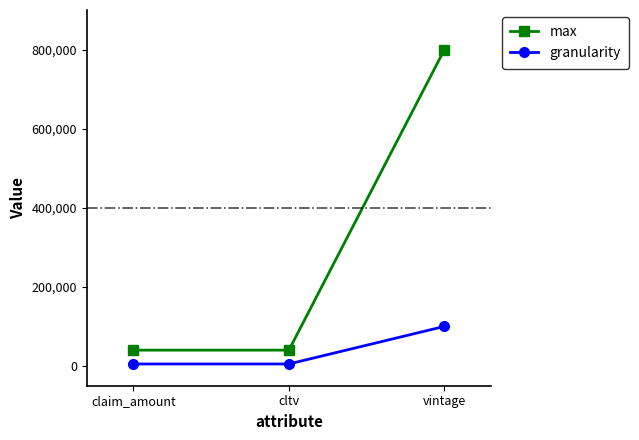

What is the label of the 3rd point from the right?

claim_amount